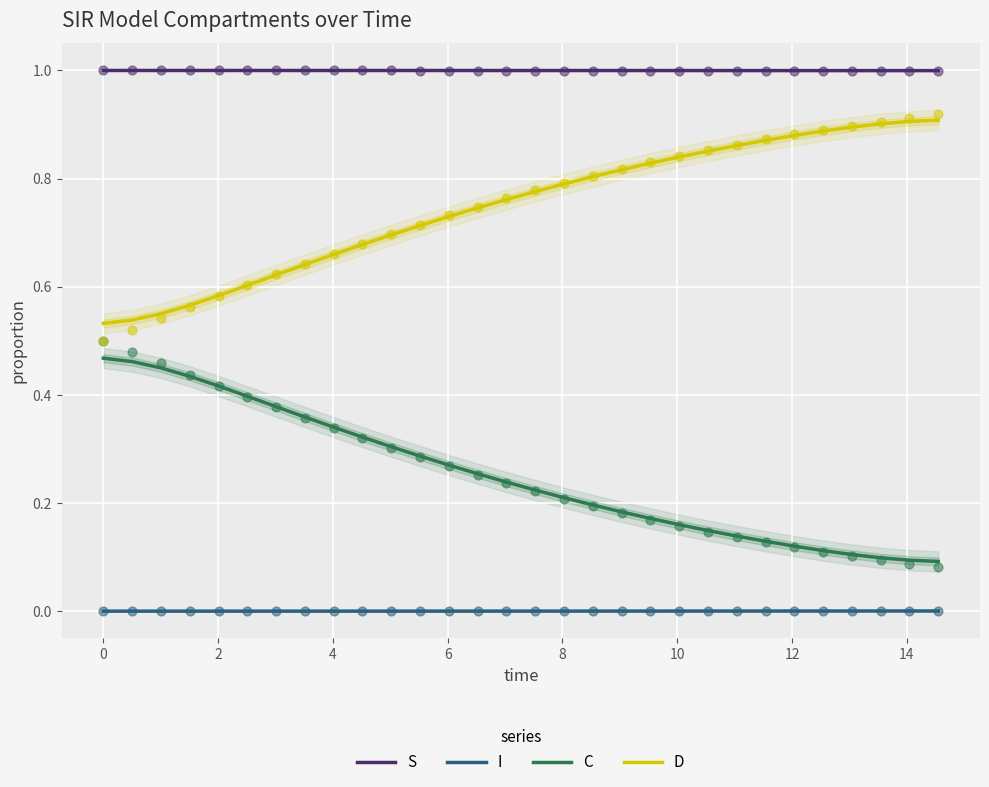

Which series contains the lowest Y value?

I